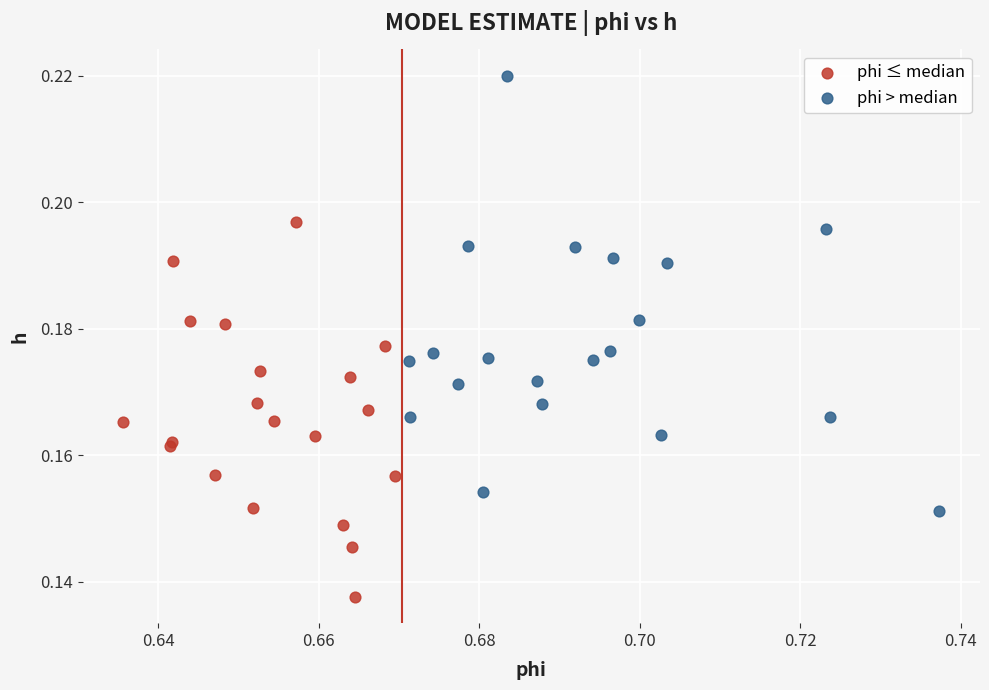

Which series has the largest Y range (max minus min)?

phi > median